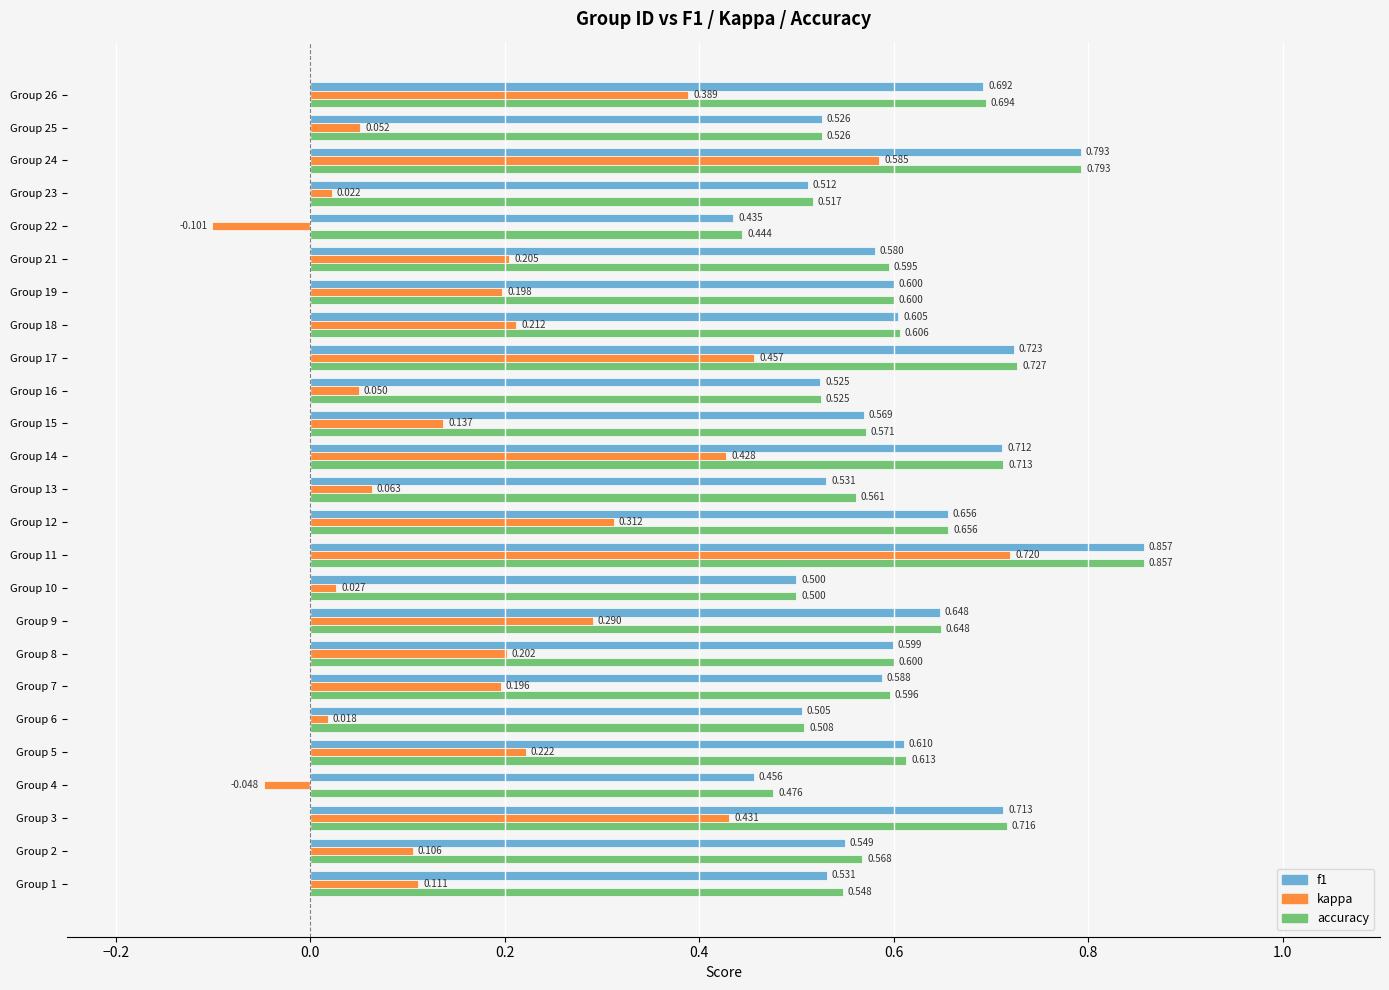

At which label is kappa closest to 0?

Group 6